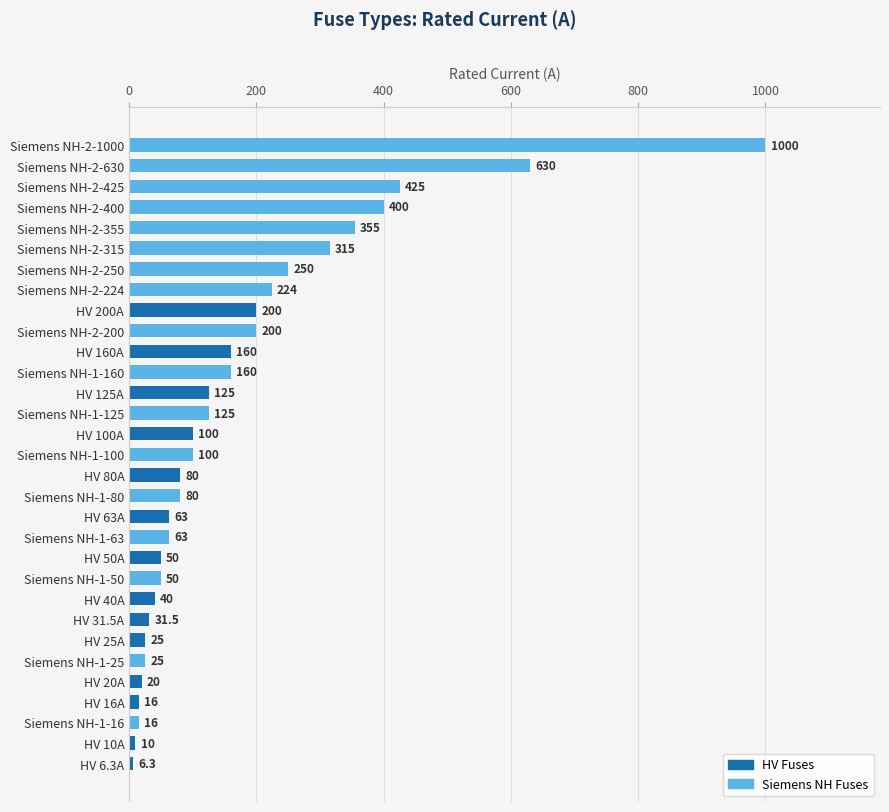

How many categories are shown in the chart?

31